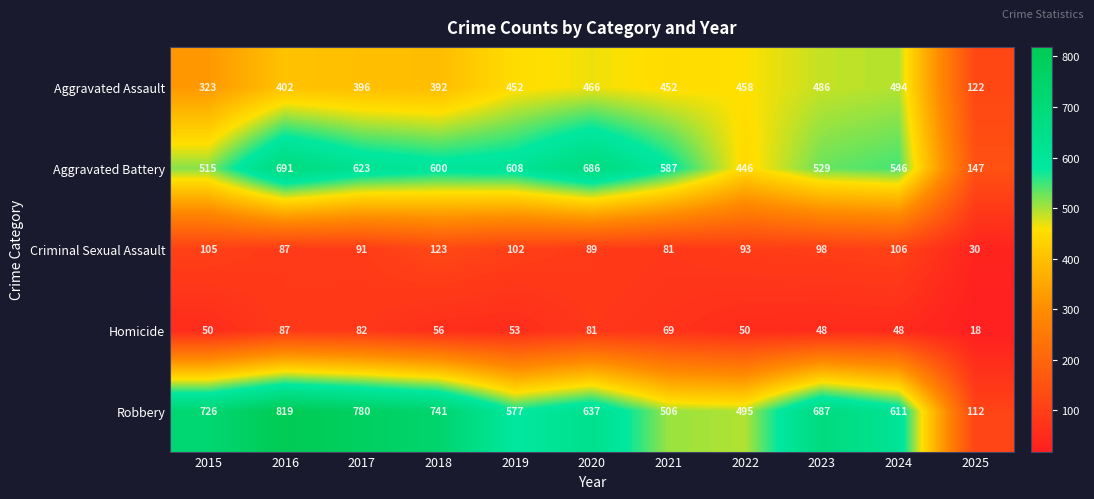

At which label does Aggravated Assault reach its peak?

2024